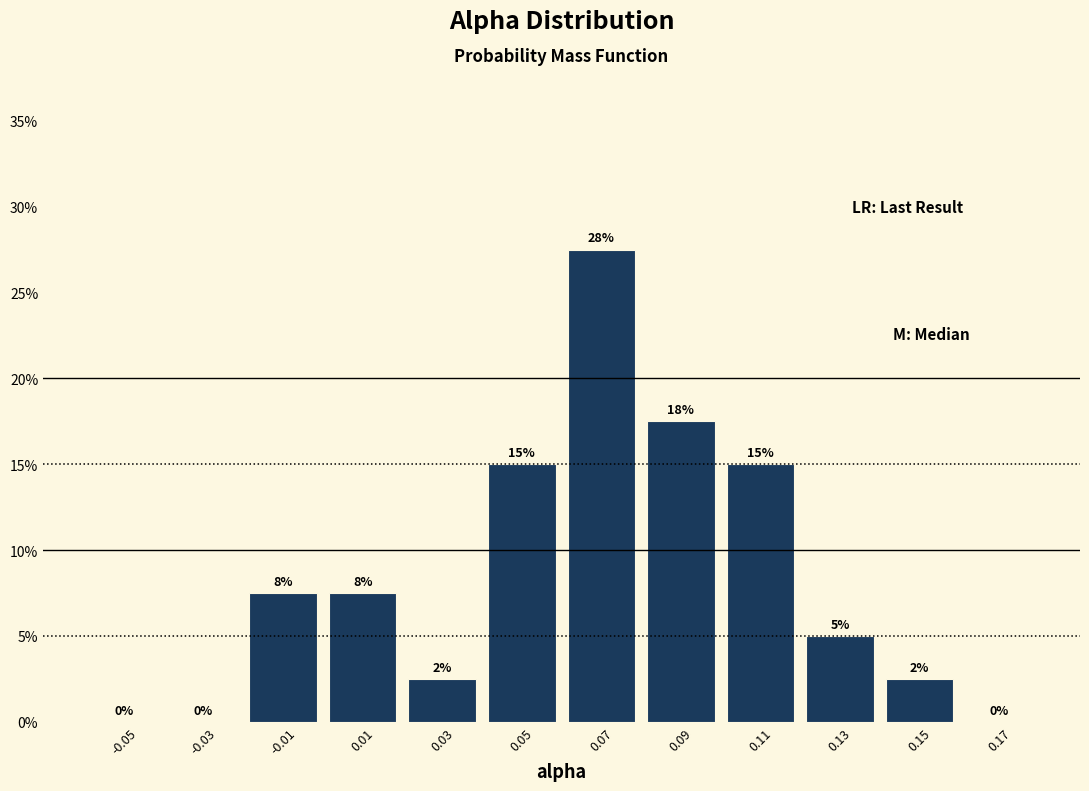

Which has a higher value, -0.01 or 0.11?

0.11